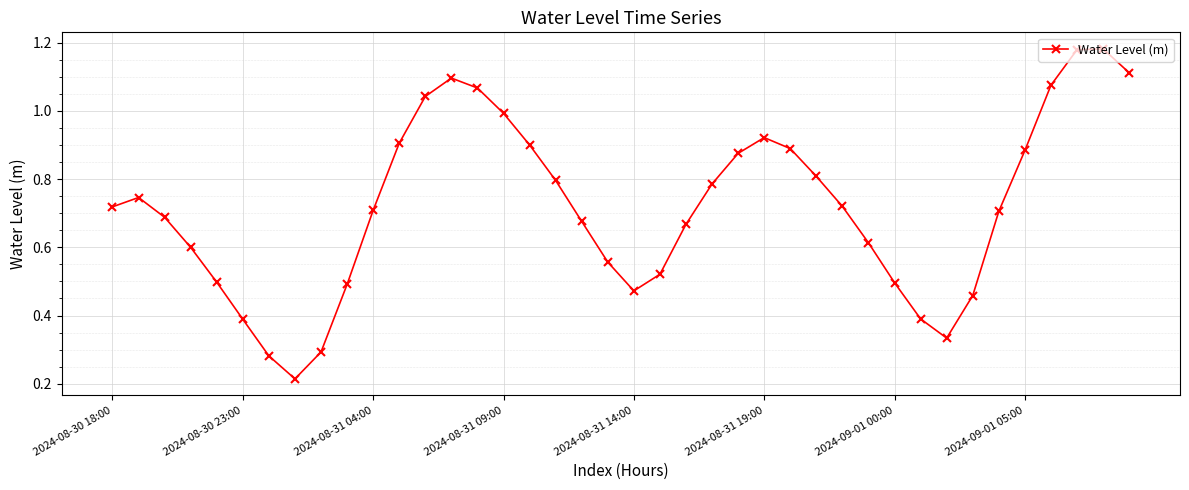

True or false: the data has more than 2 interior local peaks.

True